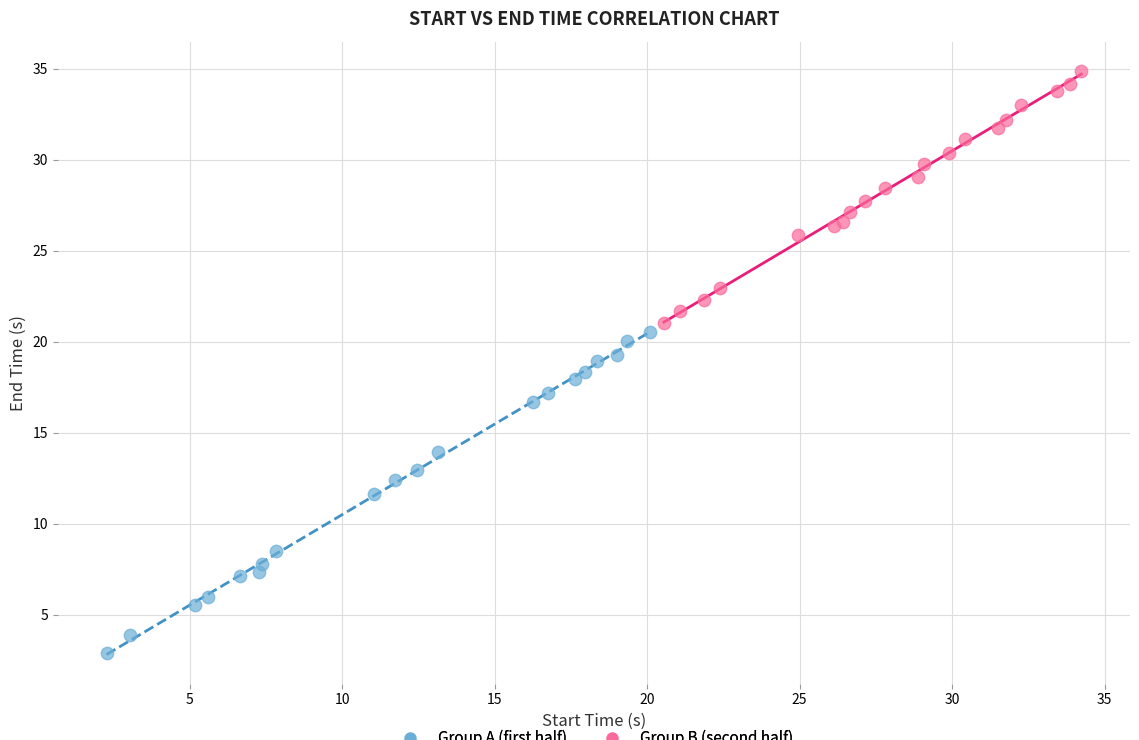

Which series has the widest spread of Y values?

Group A (first half)